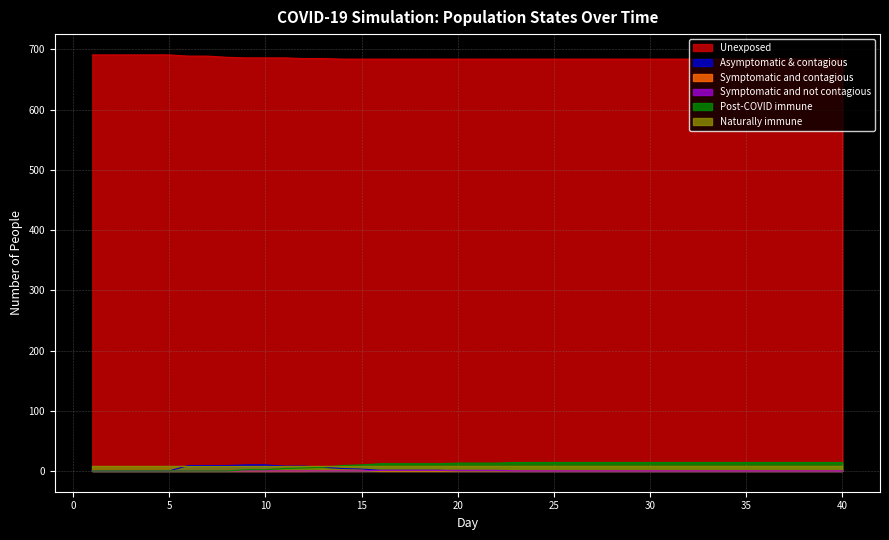

Which series has the largest range (max minus min)?

Post-COVID immune